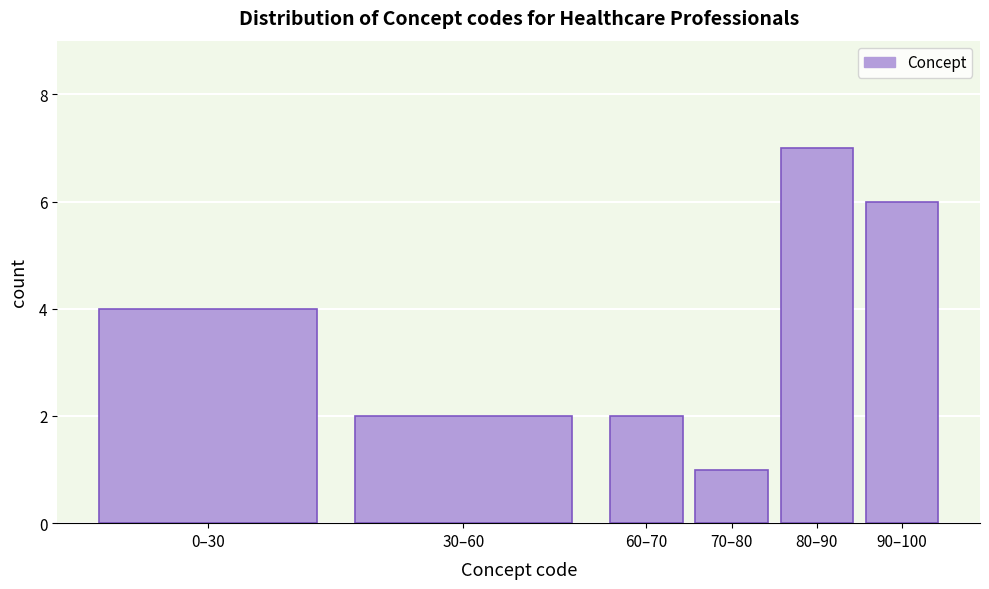

Reading left to right, extract all data points from this chart.

4	2	2	1	7	6